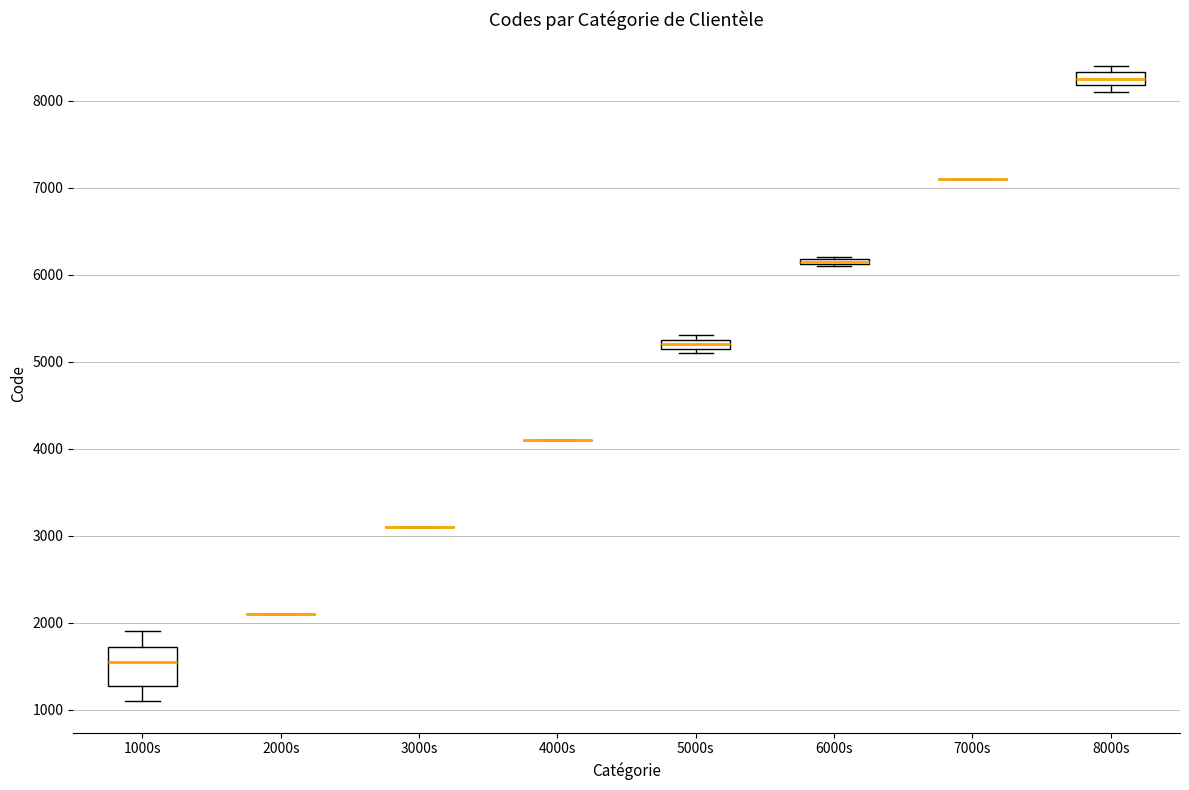

Where does the median line of the box for 1000s sit on the y-axis? The values are not printed on the chart, so give them approximately, as read against the axis.

1600